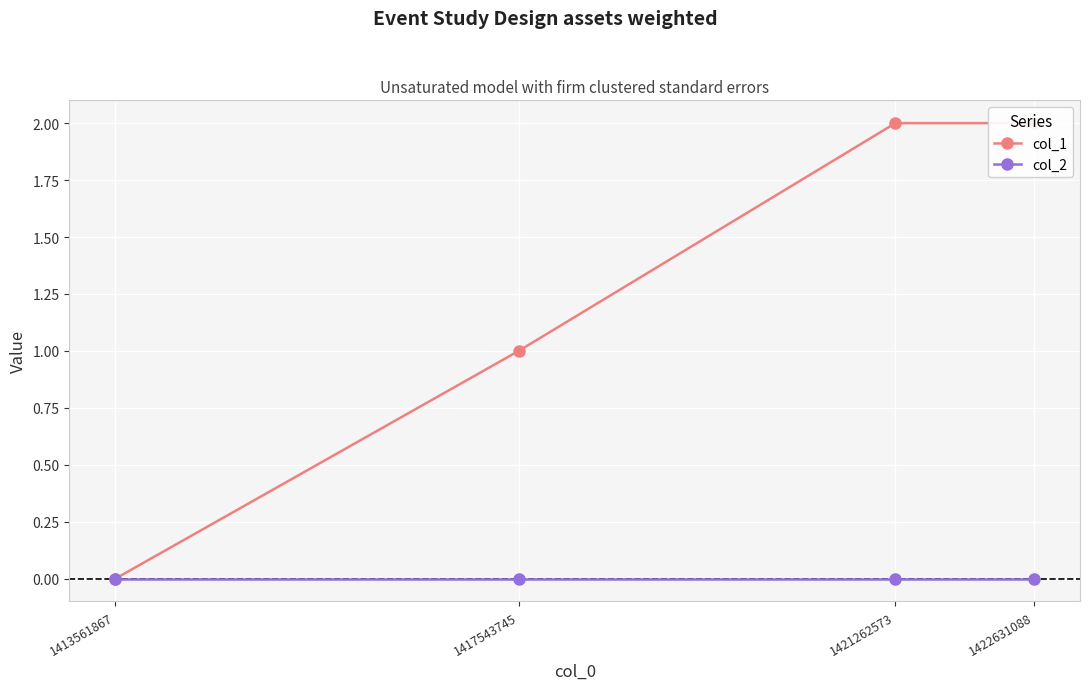

At how many categories does at least one series exceed 0?

3